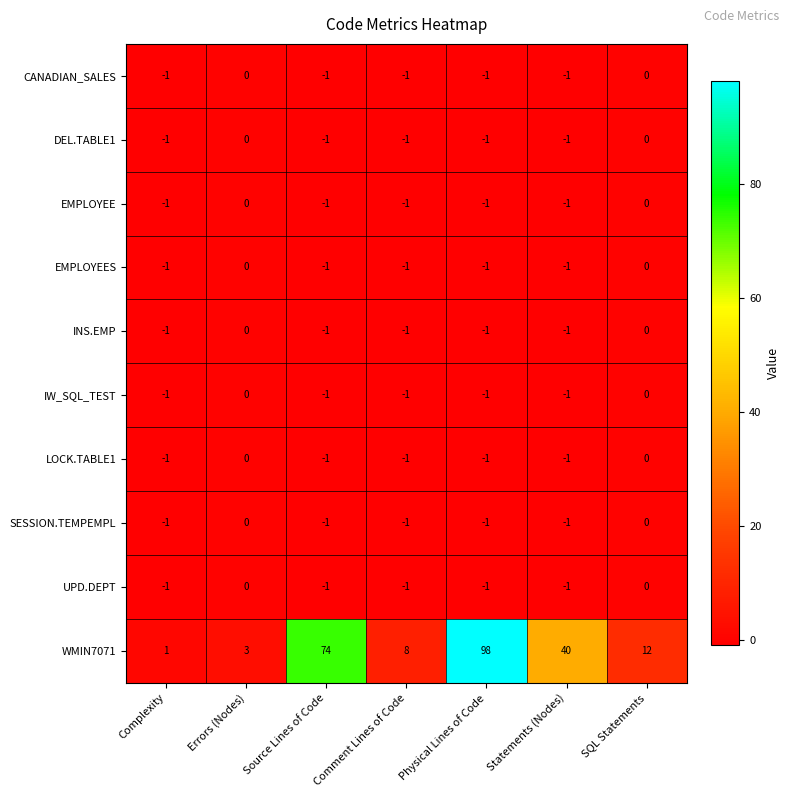

What is the sum of all INS.EMP values?

-5